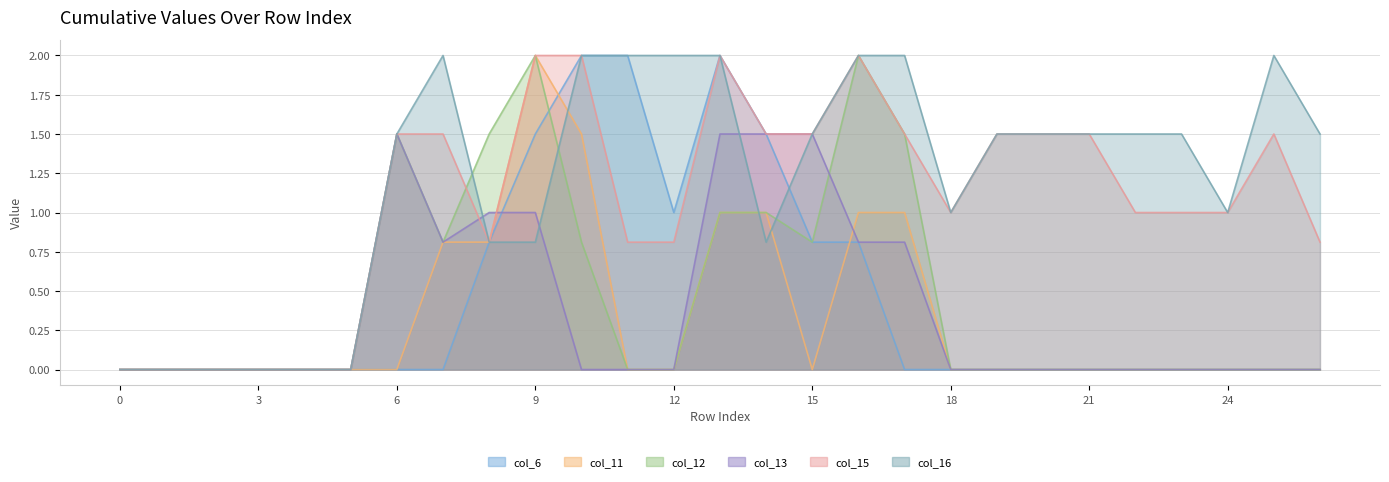

Reading left to right, extract all data points from this chart.

col_6: 0.0	0.0	0.0	0.0	0.0	0.0	0.0	0.0	0.8	1.5	2.0	2.0	1.0	2.0	1.5	0.8	0.8	0.0	0.0	0.0	0.0	0.0	0.0	0.0	0.0	0.0	0.0
col_11: 0.0	0.0	0.0	0.0	0.0	0.0	0.0	0.8	0.8	2.0	1.5	0.0	0.0	1.0	1.0	0.0	1.0	1.0	0.0	0.0	0.0	0.0	0.0	0.0	0.0	0.0	0.0
col_12: 0.0	0.0	0.0	0.0	0.0	0.0	1.5	0.8	1.5	2.0	0.8	0.0	0.0	1.0	1.0	0.8	2.0	1.5	0.0	0.0	0.0	0.0	0.0	0.0	0.0	0.0	0.0
col_13: 0.0	0.0	0.0	0.0	0.0	0.0	1.5	0.8	1.0	1.0	0.0	0.0	0.0	1.5	1.5	1.5	0.8	0.8	0.0	0.0	0.0	0.0	0.0	0.0	0.0	0.0	0.0
col_15: 0.0	0.0	0.0	0.0	0.0	0.0	1.5	1.5	0.8	2.0	2.0	0.8	0.8	2.0	1.5	1.5	2.0	1.5	1.0	1.5	1.5	1.5	1.0	1.0	1.0	1.5	0.8
col_16: 0.0	0.0	0.0	0.0	0.0	0.0	1.5	2.0	0.8	0.8	2.0	2.0	2.0	2.0	0.8	1.5	2.0	2.0	1.0	1.5	1.5	1.5	1.5	1.5	1.0	2.0	1.5